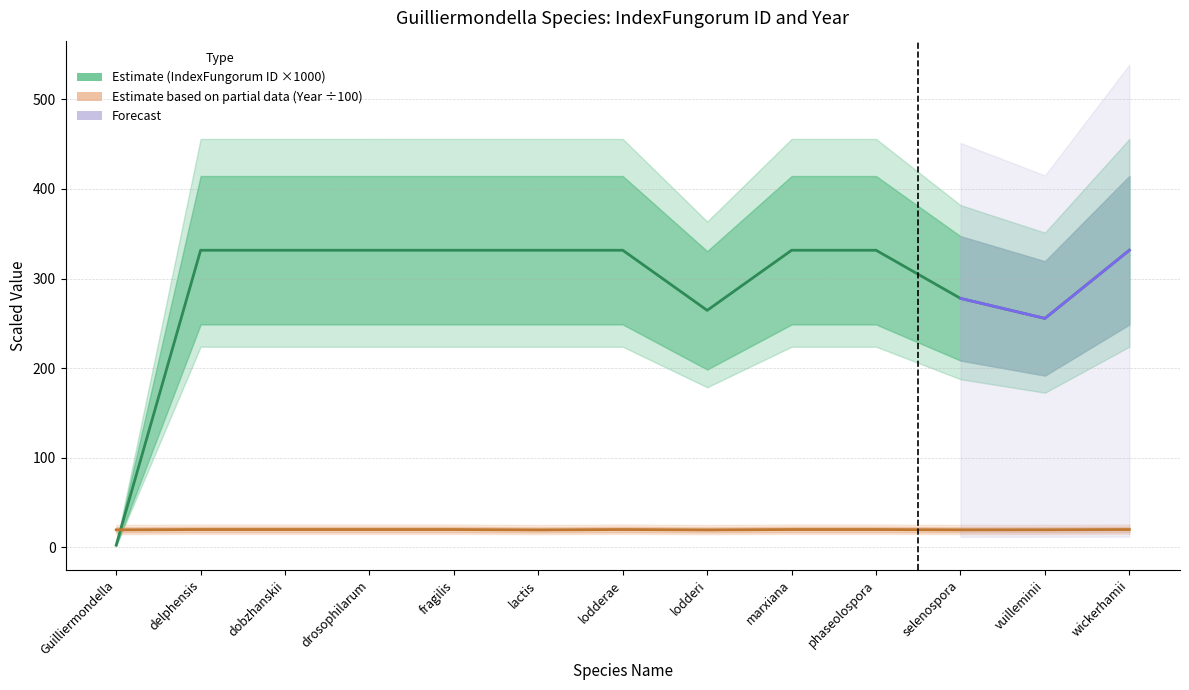

What is the greatest value displayed?

331.6